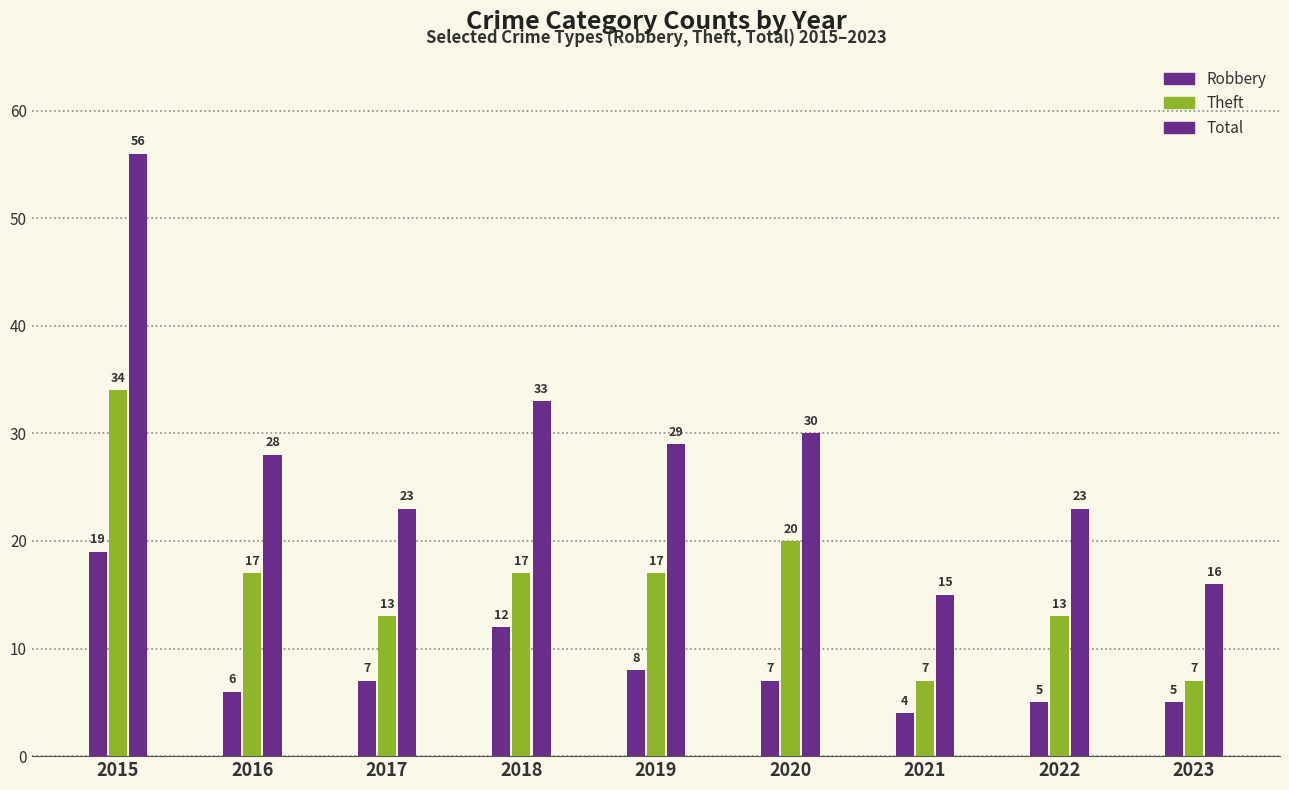

Does the chart contain stacked bars?

No